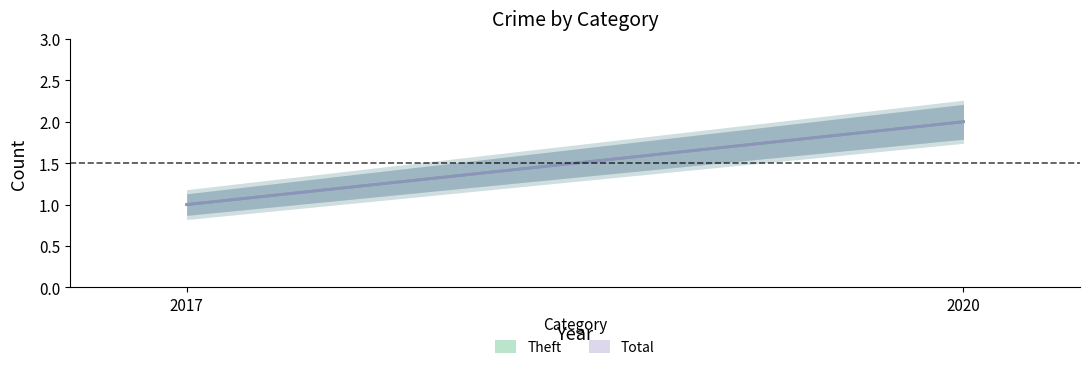

What is the smallest value displayed?

1